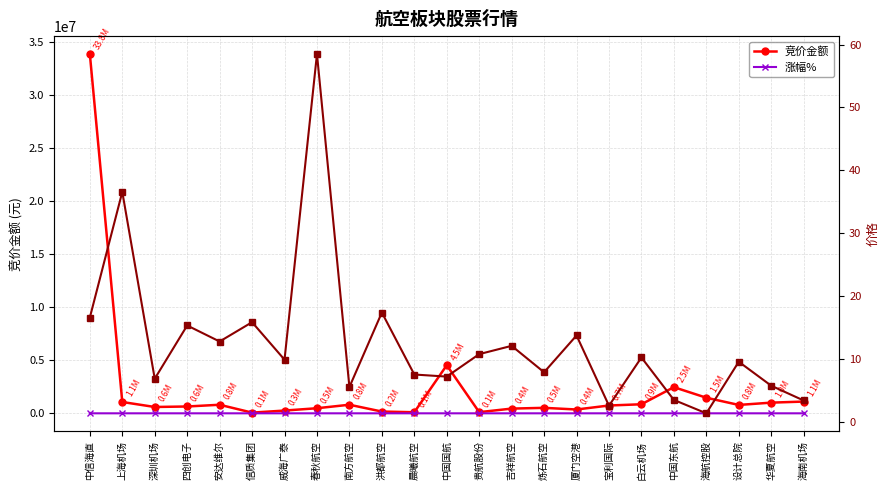

Which category has the lowest value in the 涨幅% series?

宝利国际